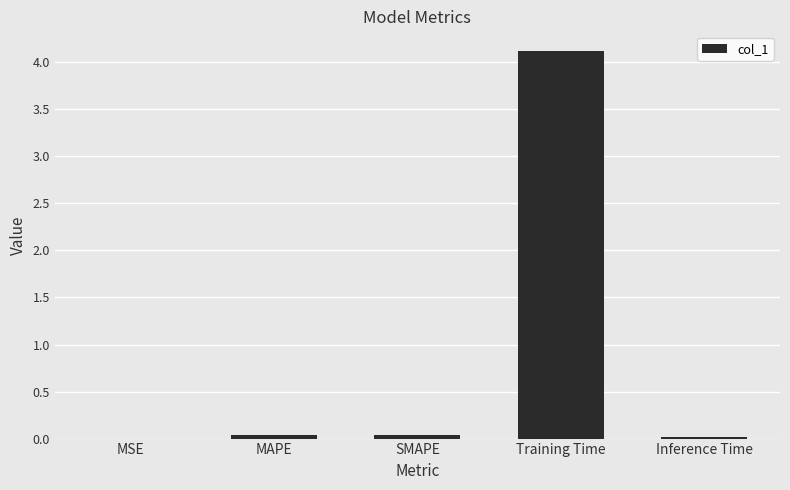

The chart shows a value of 4.1 at Training Time. True or false?

True